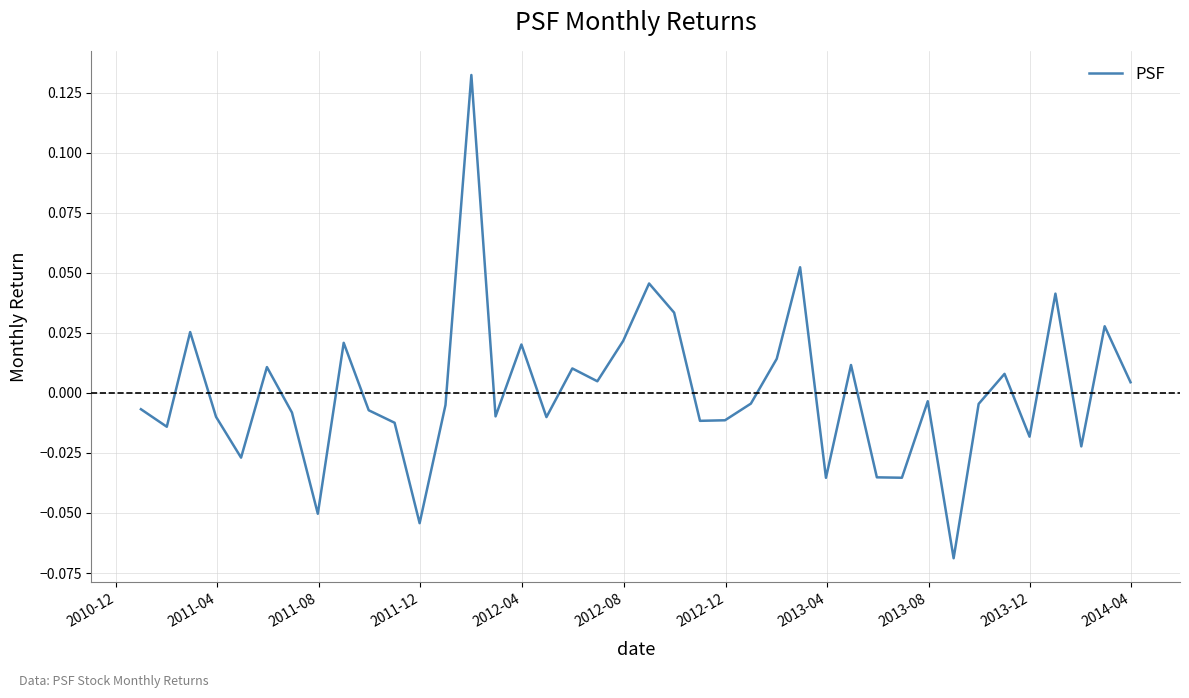

Does the chart display data point markers on the line(s)?

No